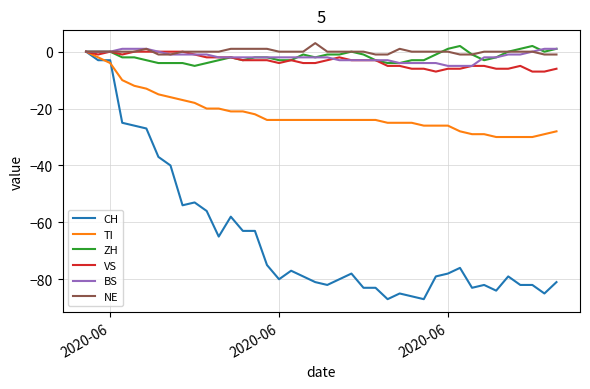

What is the highest value of the NE series?

3